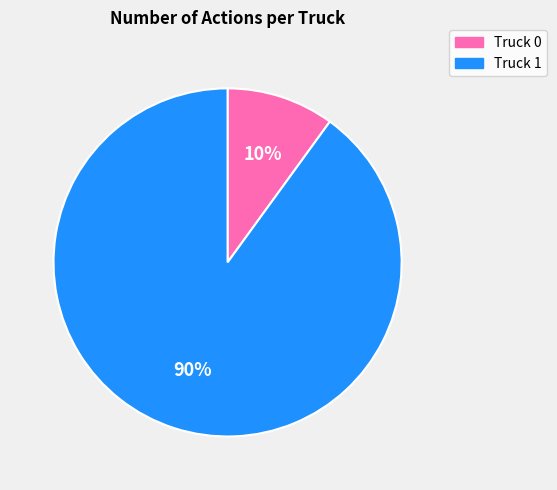

To the nearest percent, what is the average slice percentage?

50%